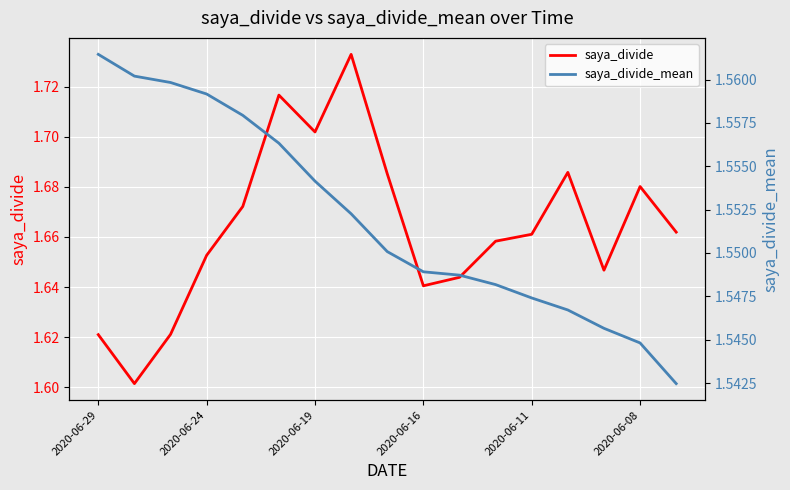

What is the average value of the saya_divide_mean series?

1.6